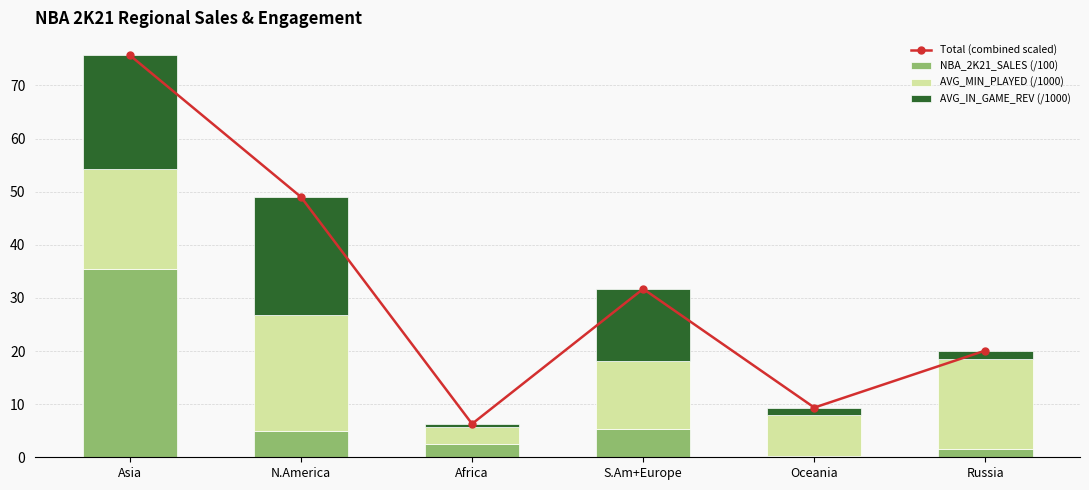

Reading left to right, extract all data points from this chart.

Total (combined scaled): 75.7	49.0	6.3	31.7	9.4	20.1
NBA_2K21_SALES (/100): 35.4	4.9	2.4	5.3	0.3	1.5
AVG_MIN_PLAYED (/1000): 18.9	21.8	3.3	12.8	7.7	17.1
AVG_IN_GAME_REV (/1000): 21.4	22.3	0.5	13.5	1.4	1.5